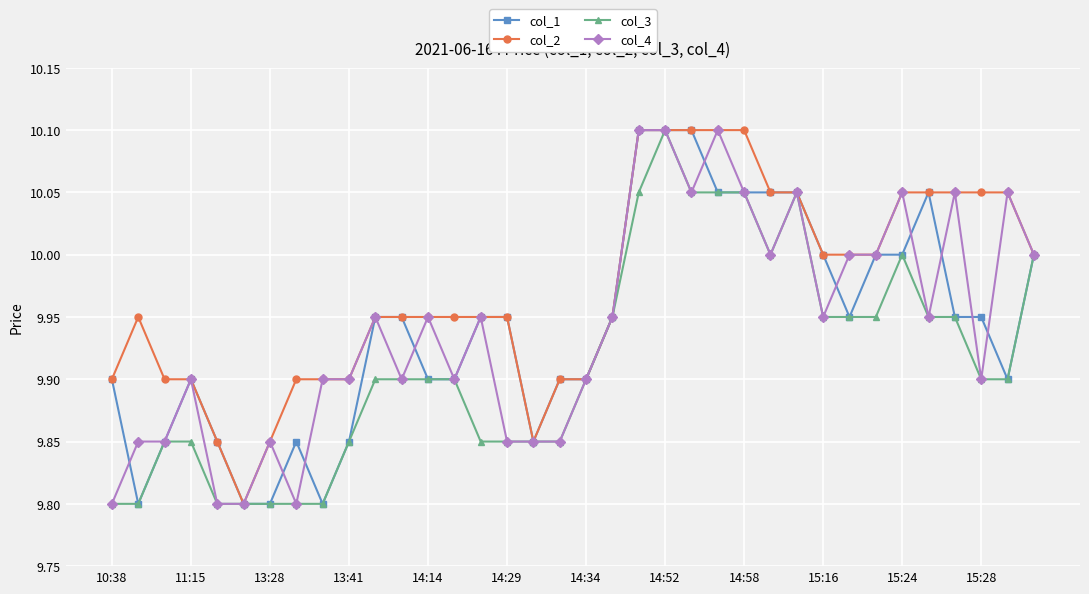

Which series has the largest total across all categories?

col_2